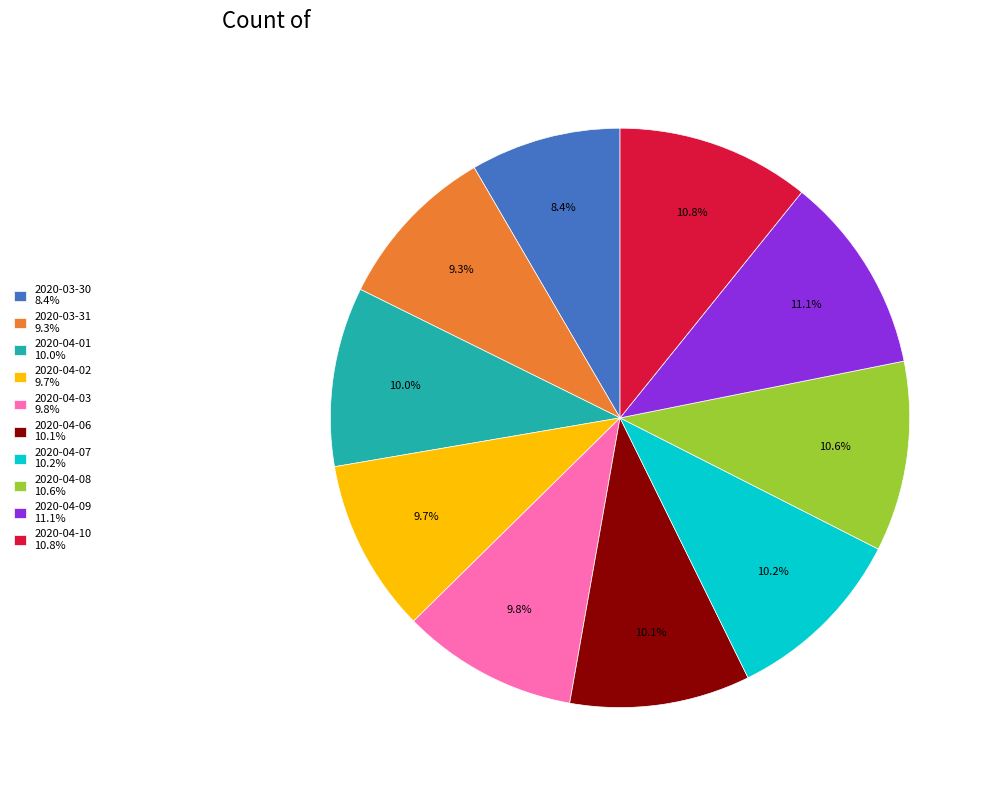

To the nearest percent, what is the average slice percentage?

10%